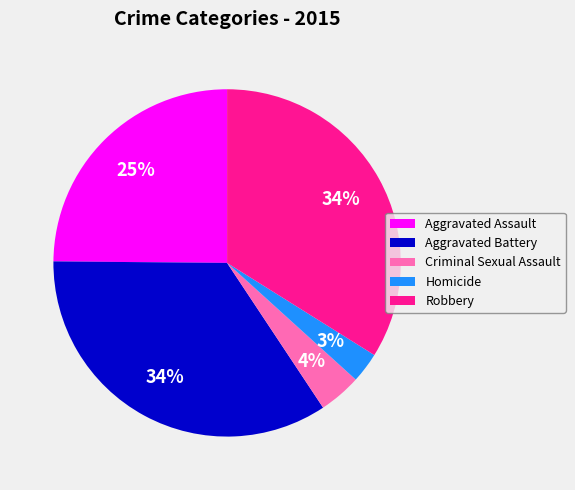

Which slice is the smallest?

Homicide